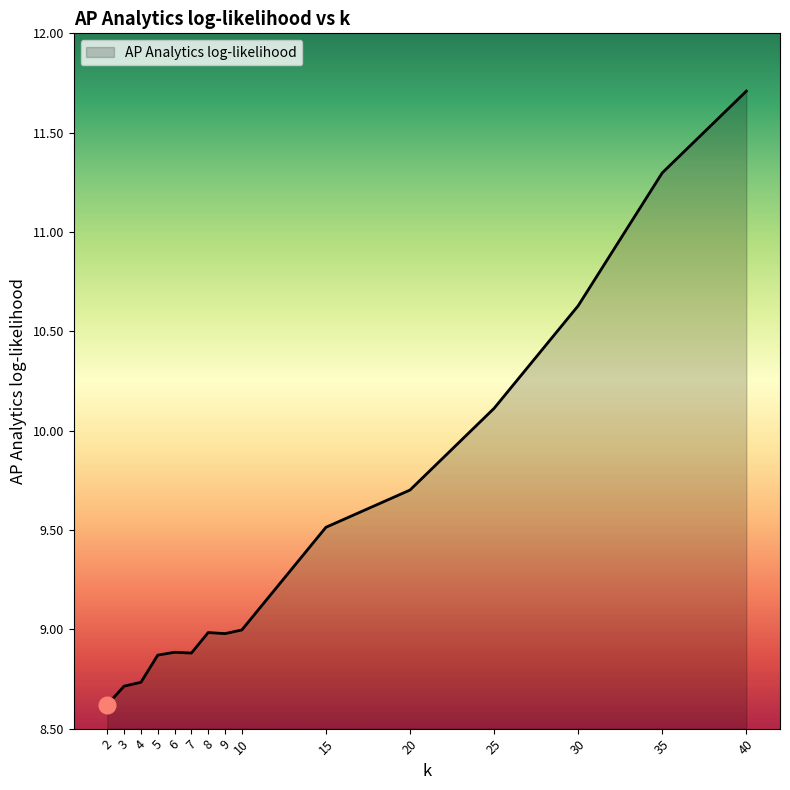

What is the maximum value shown in the chart?

11.7